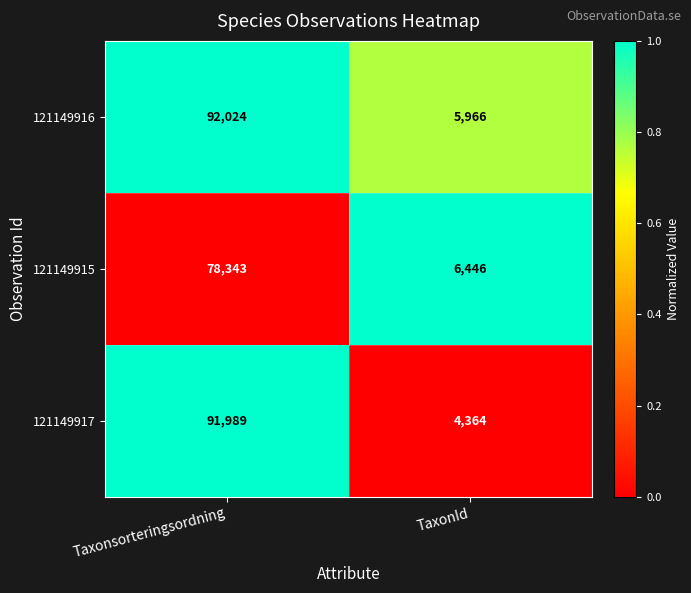

The value of 121149917 at TaxonId is 4364. True or false?

True